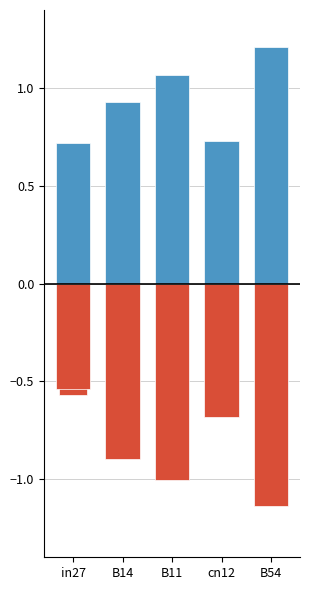

Is it true that job314_scenario0_589 equals 1.4 at B11?

False